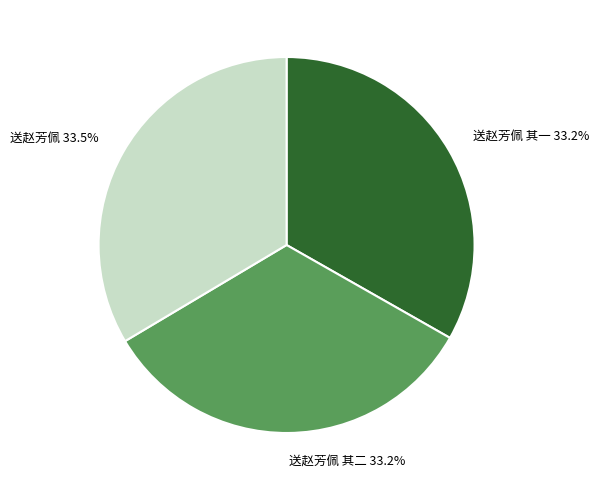

Is it true that 送赵芳佩 其一 is 48% of the pie?

False